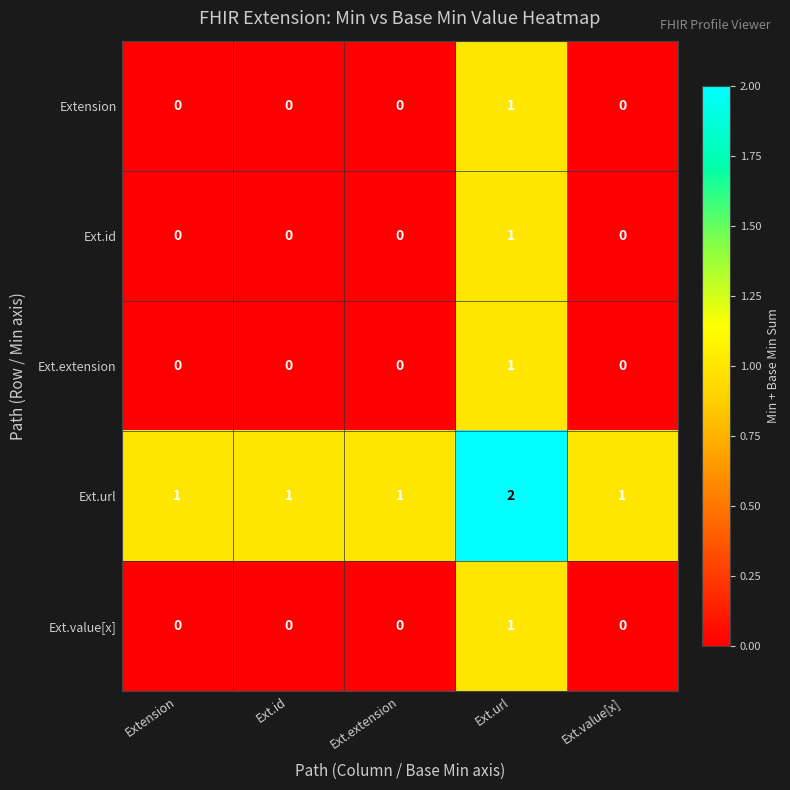

Is it true that Ext.url equals 2 at Ext.id?

False